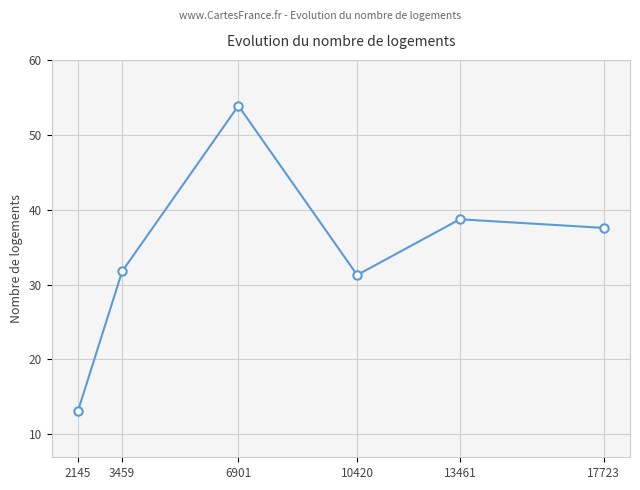

Reading left to right, transcribe all the data shown in this chart.

2145=13.0	3459=31.8	6901=53.9	10420=31.3	13461=38.7	17723=37.6